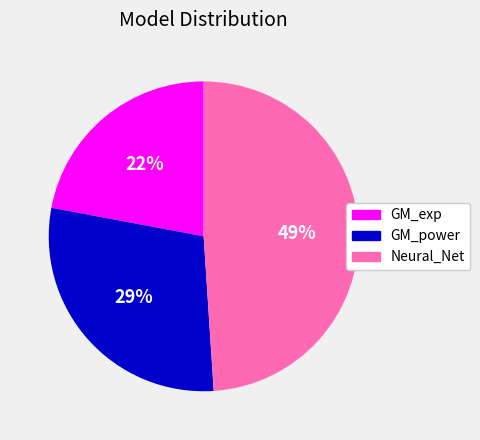

Count the number of slices in the pie.

3